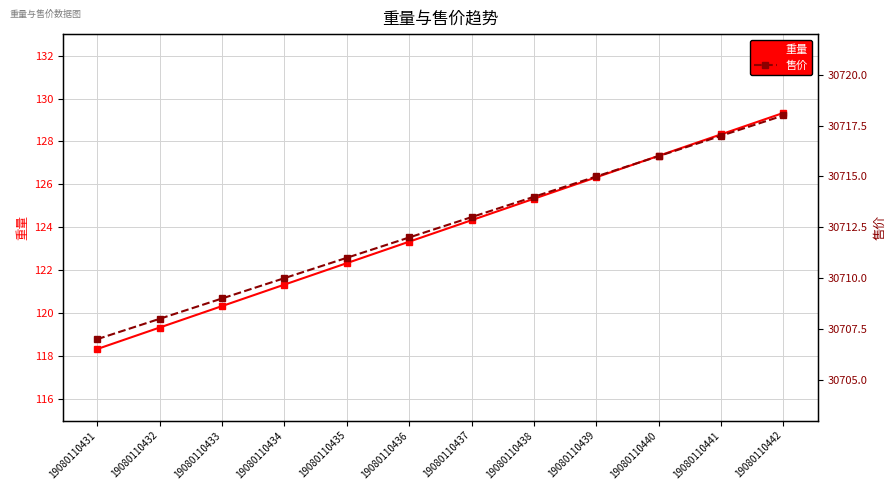

What is the average value of the 重量 series?

123.8